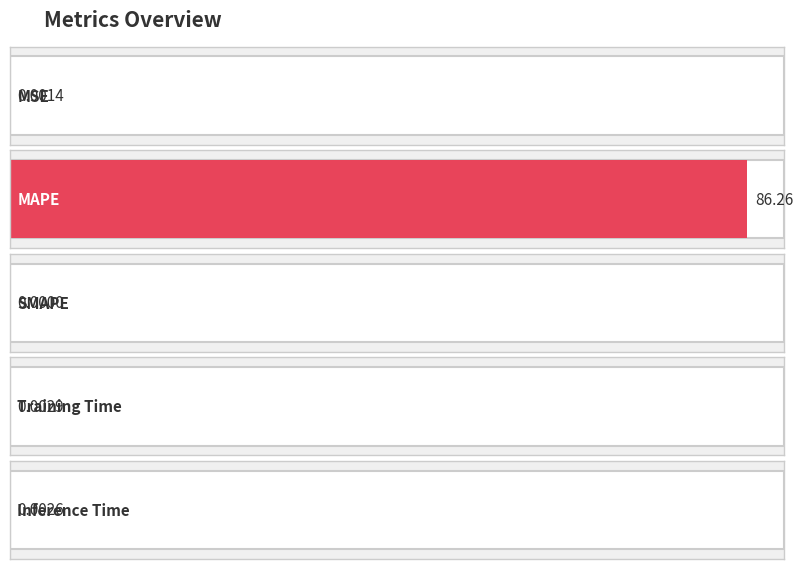

True or false: the data shows 41.6 at SMAPE.

False